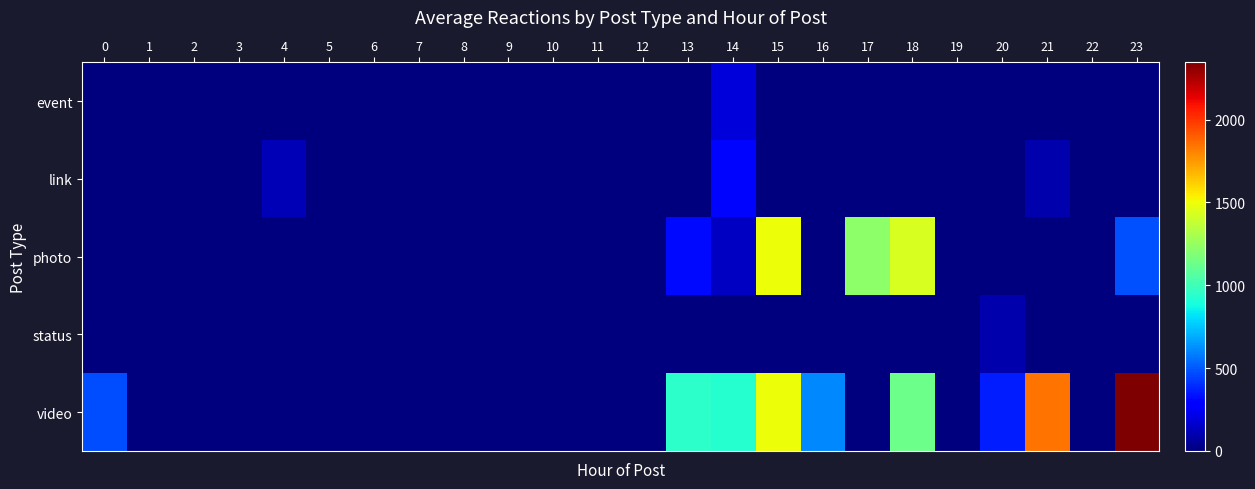

Which series has the widest spread of values?

video